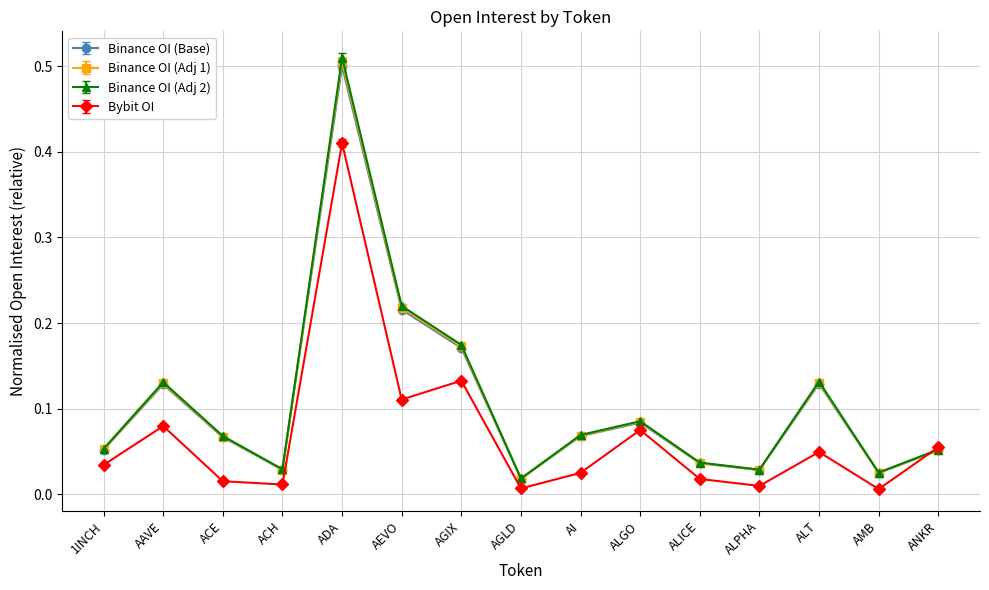

What is the label of the 11th point from the left?

ALICE